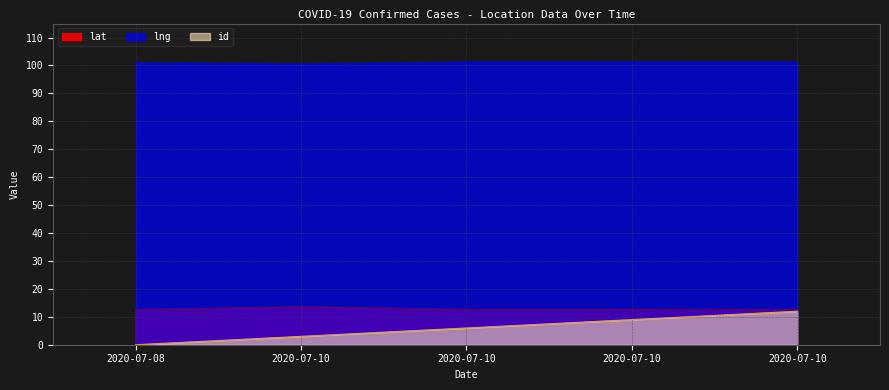

At which label is id closest to 6?

2020-07-10